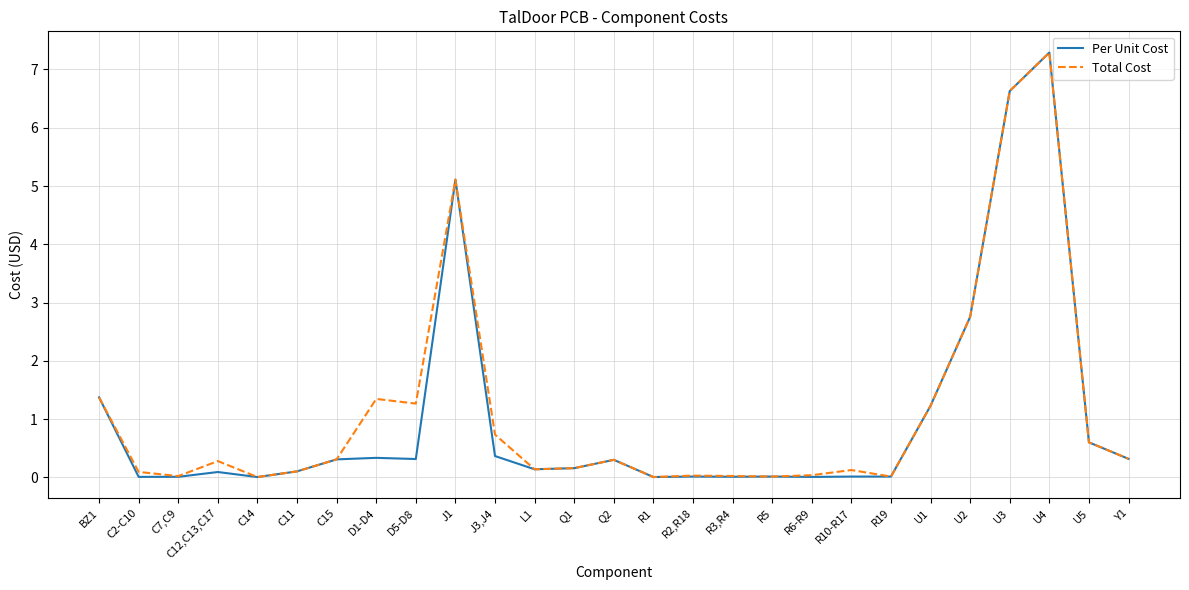

Between J3,J4 and Q1, which series saw the biggest shift?

Total Cost